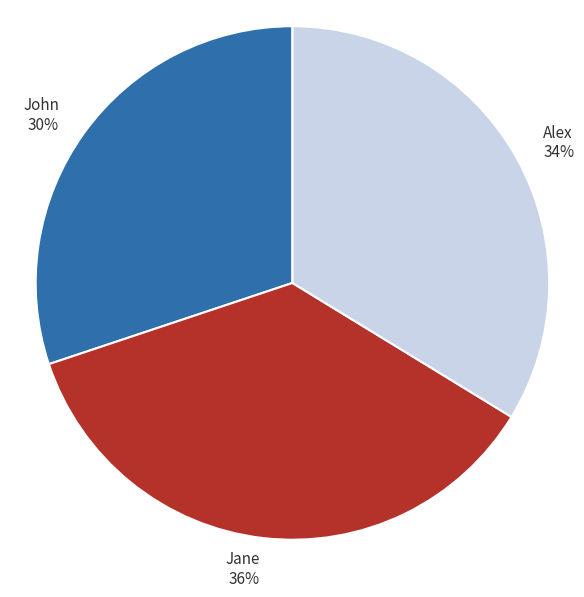

Which has a higher value, John or Alex?

Alex